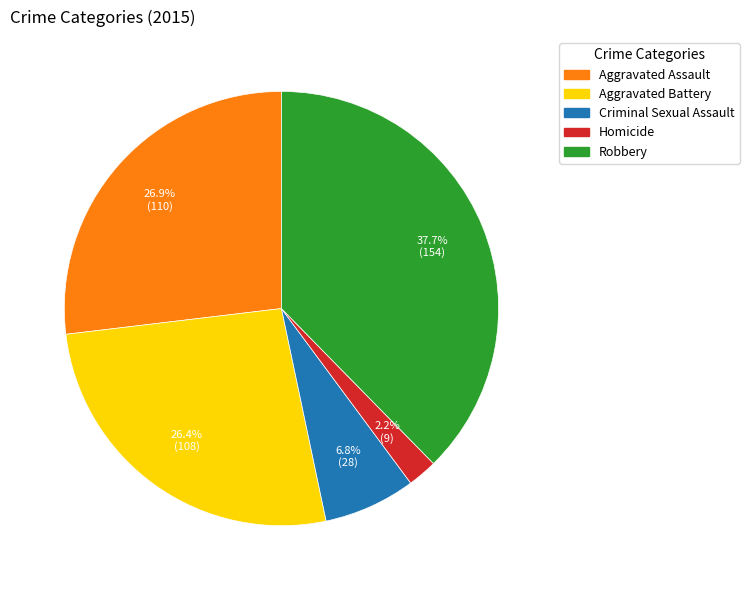

True or false: Aggravated Battery accounts for 26% of the total.

True